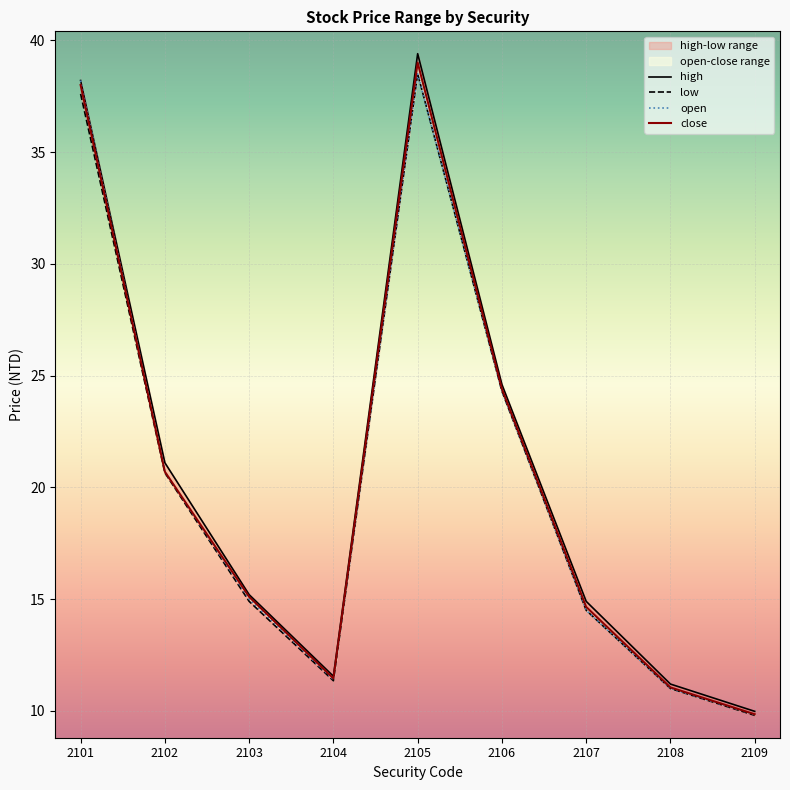

Where is the first local minimum for open?

2104